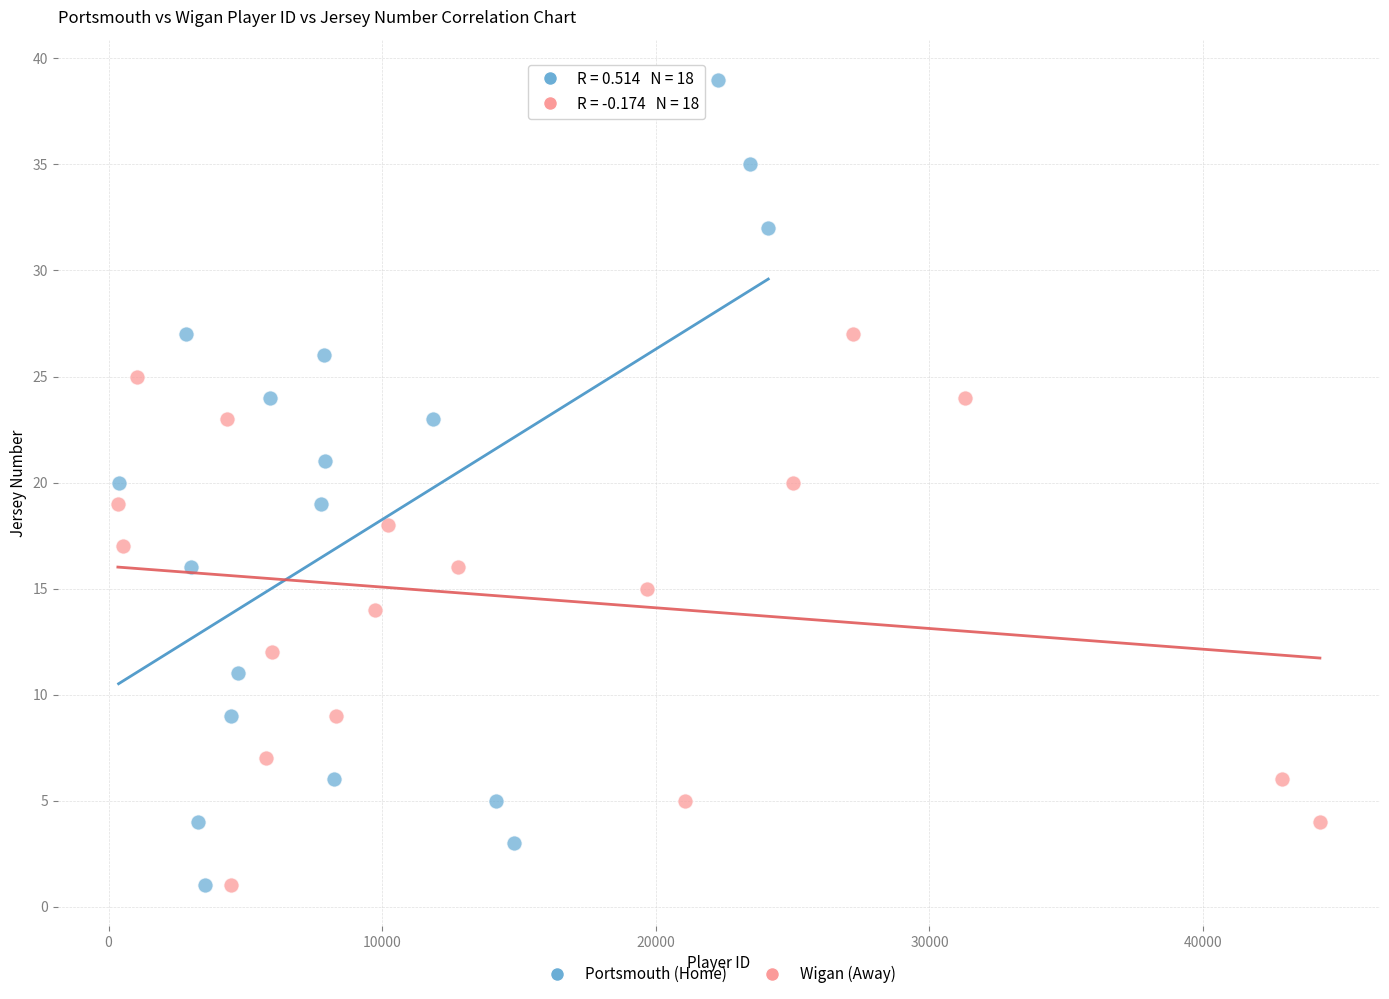

What are all the series names shown in the legend?

Portsmouth (Home), Wigan (Away)